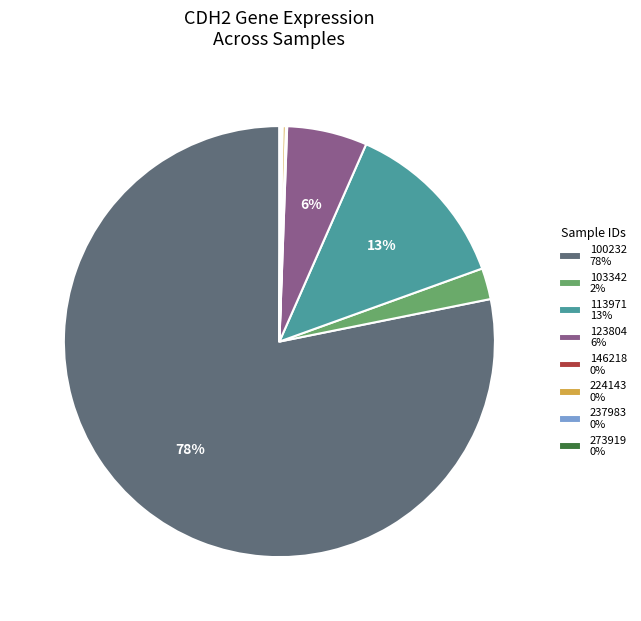

The 100232 78% slice represents 70% of the pie. True or false?

False